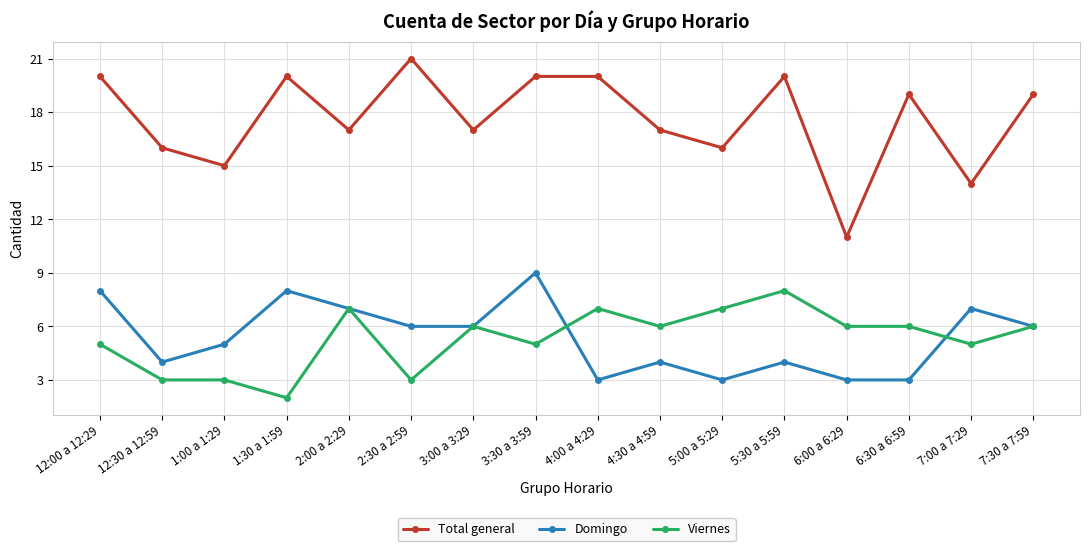

True or false: Total general has more than 2 interior local peaks.

True